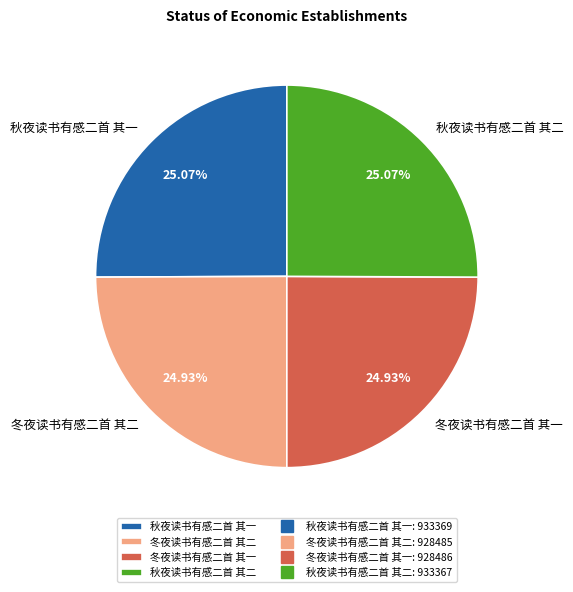

Is there a majority slice in this chart?

No